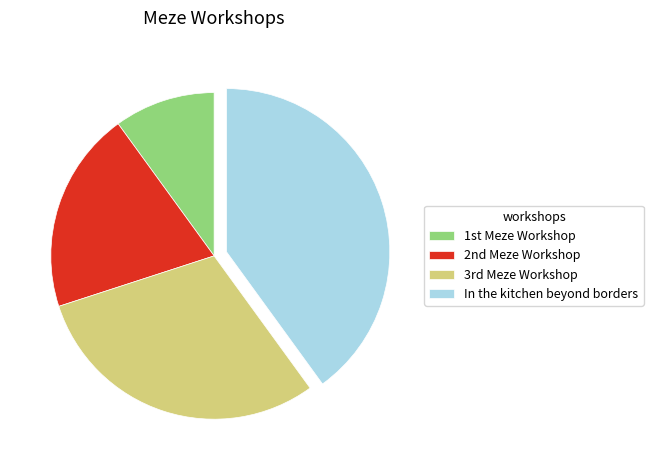

What is the smallest slice in the pie chart?

1st Meze Workshop